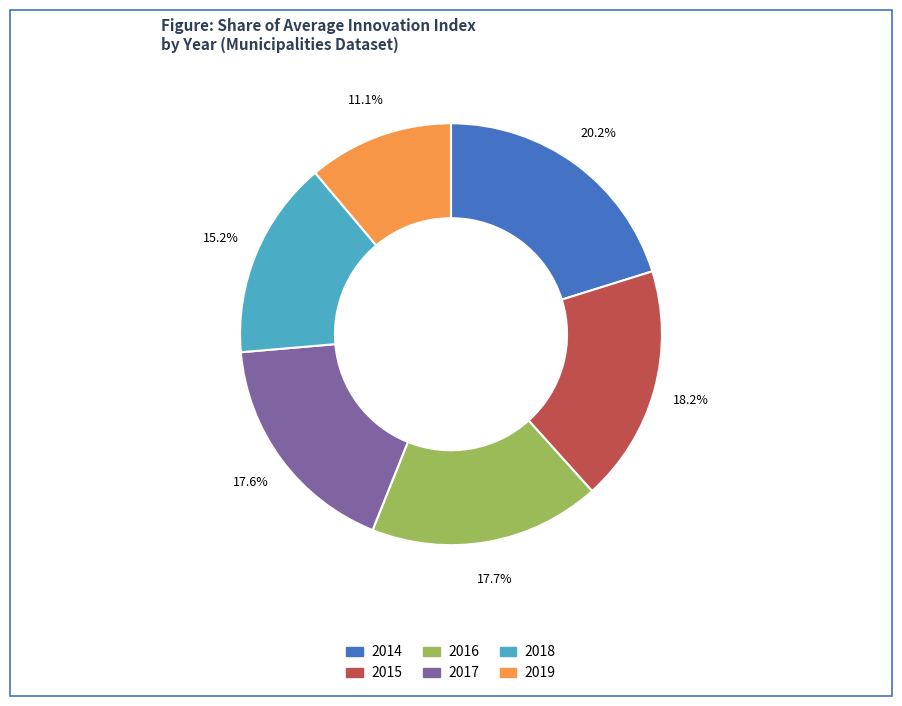

What percentage is the 2014 slice, to the nearest percent?

20%